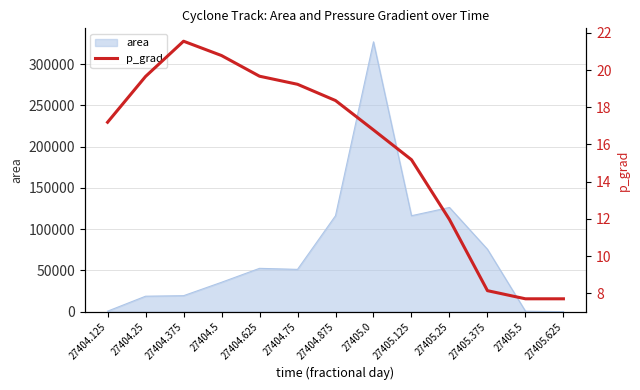

The value of area at 27405.25 is 31962. True or false?

False